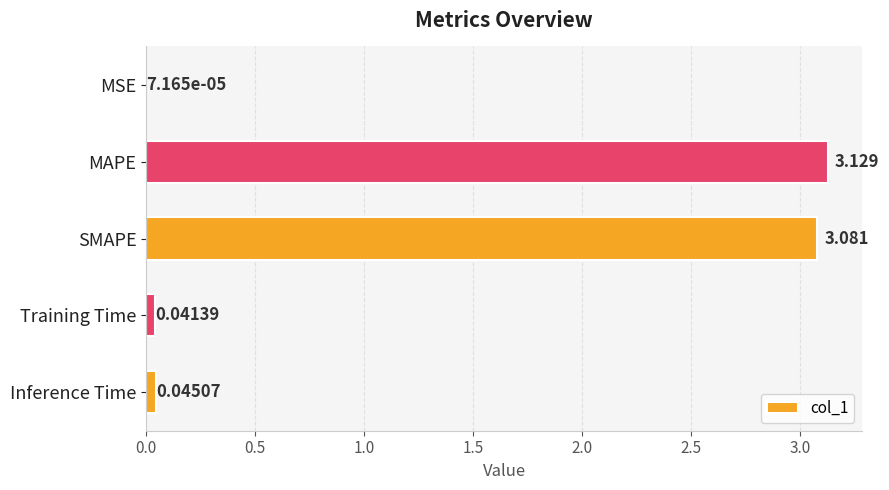

At which category does the chart reach its peak across all series?

MAPE